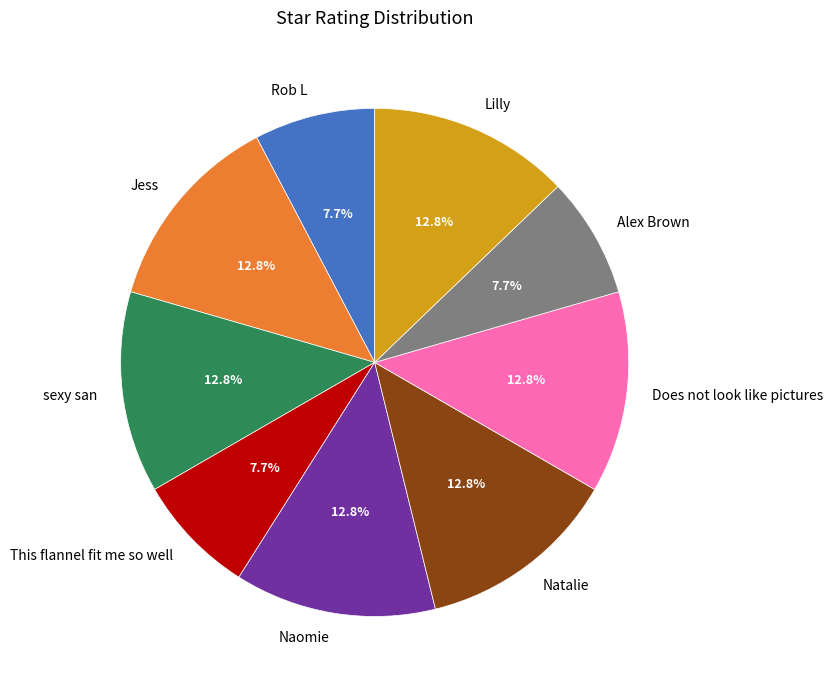

To the nearest percent, what is the combined percentage of Naomie and Does not look like pictures?

26%